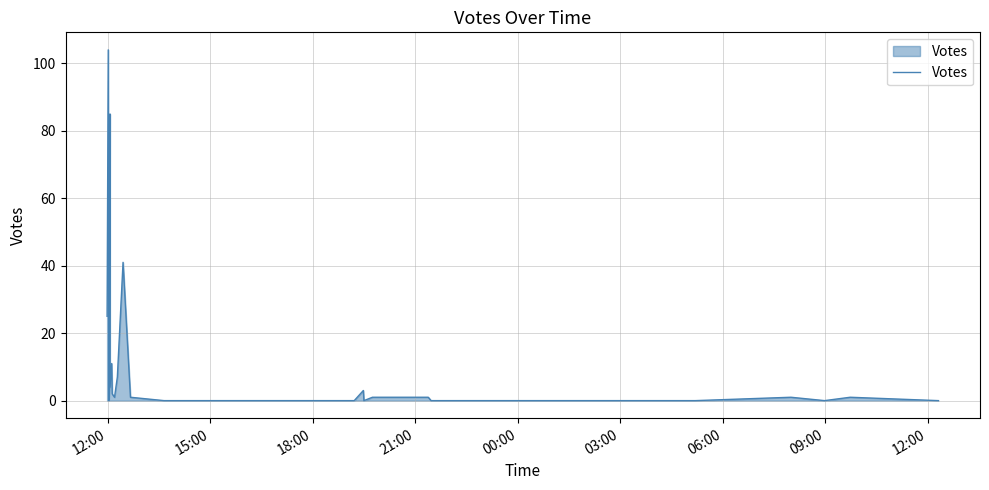

Count the number of data series in this chart.

1